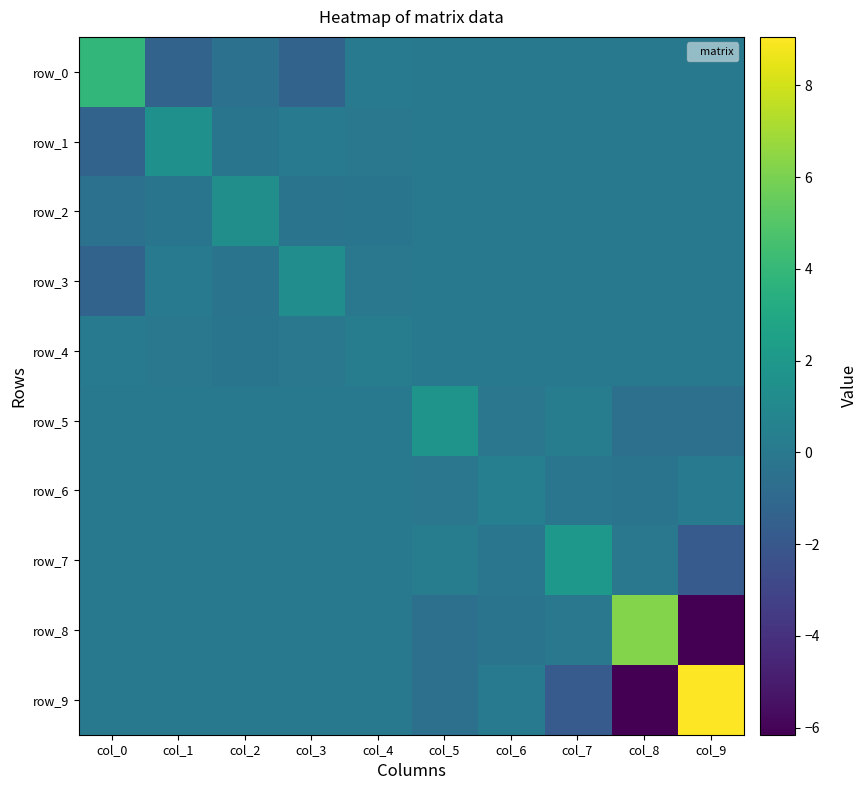

How many distinct data groups are displayed?

10